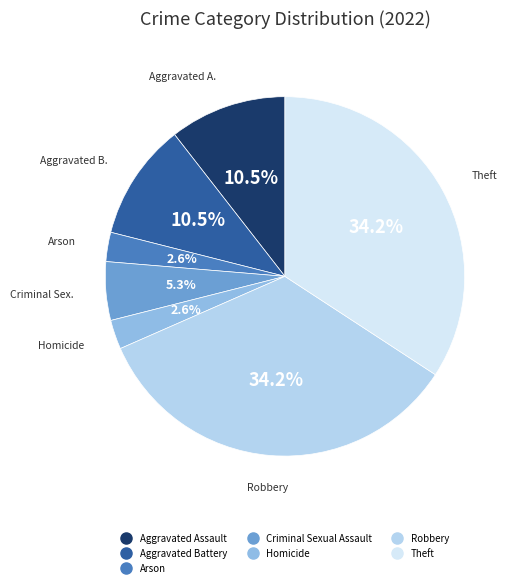

To the nearest percent, what is the combined percentage of Aggravated Assault and Arson?

13%